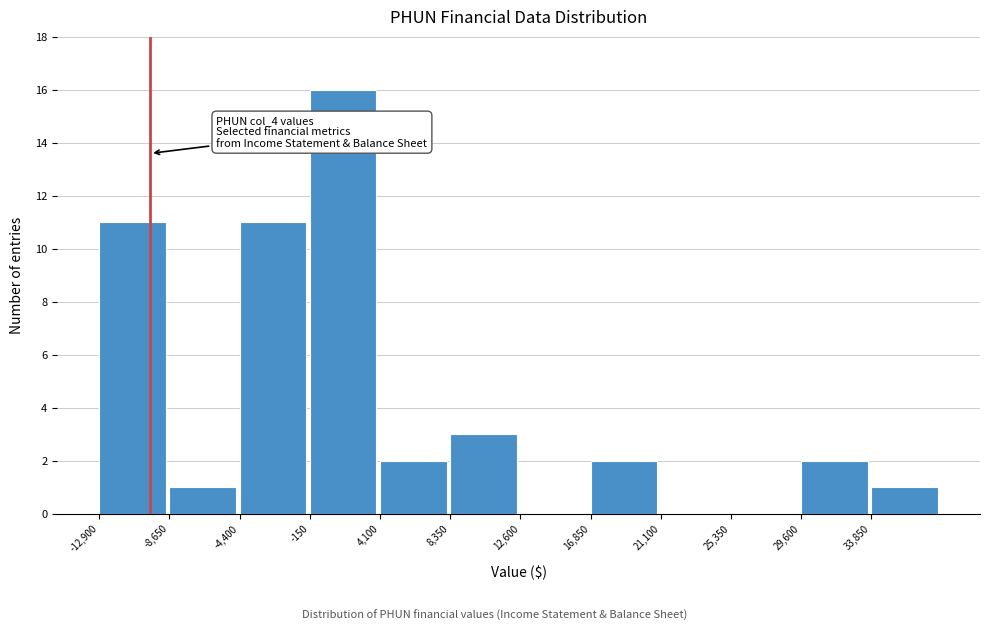

Which range on the x-axis has the tallest bar?

-150 to 4100